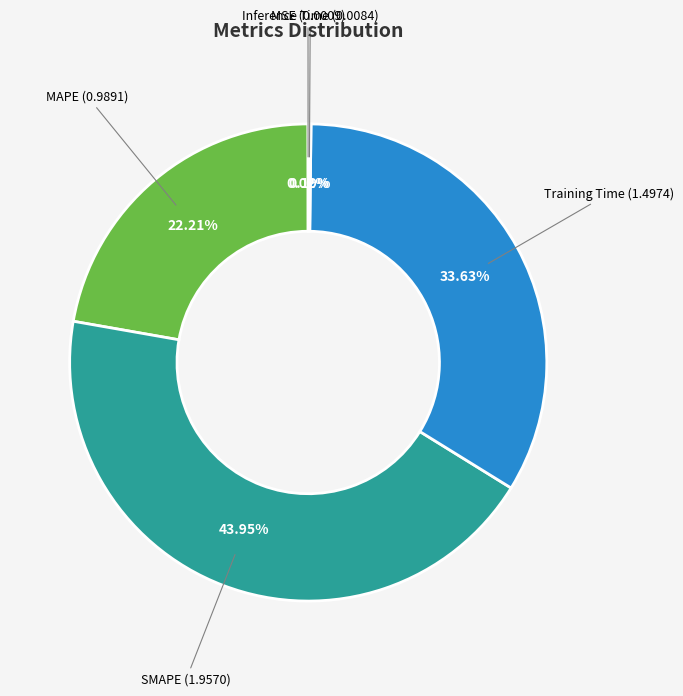

Does any single category account for the majority?

No